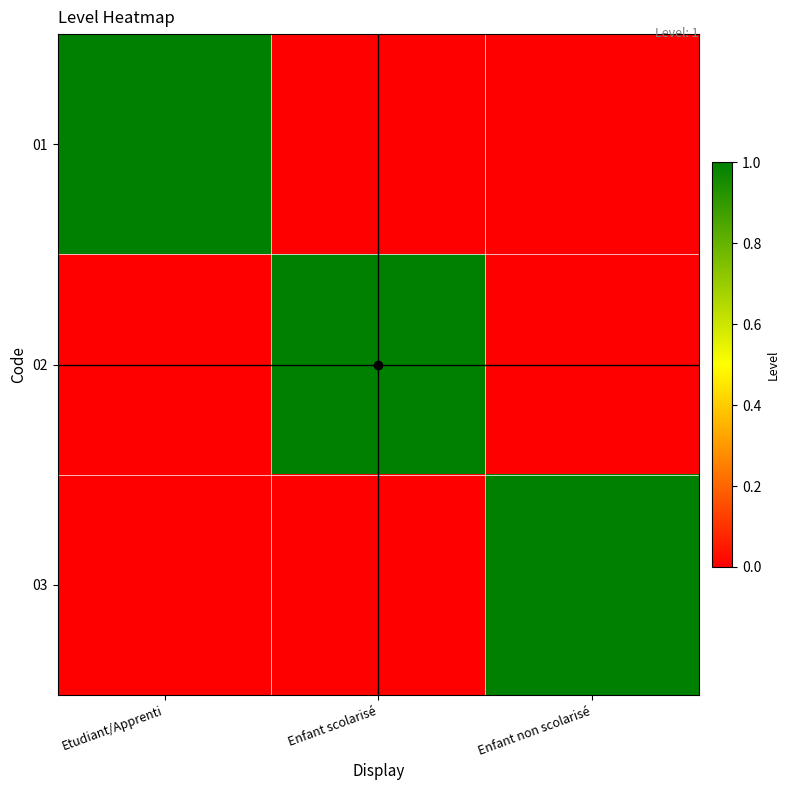

Reading left to right, what are all the values shown in this chart?

01: Etudiant/Apprenti=1	Enfant scolarisé=0	Enfant non scolarisé=0
02: Etudiant/Apprenti=0	Enfant scolarisé=1	Enfant non scolarisé=0
03: Etudiant/Apprenti=0	Enfant scolarisé=0	Enfant non scolarisé=1